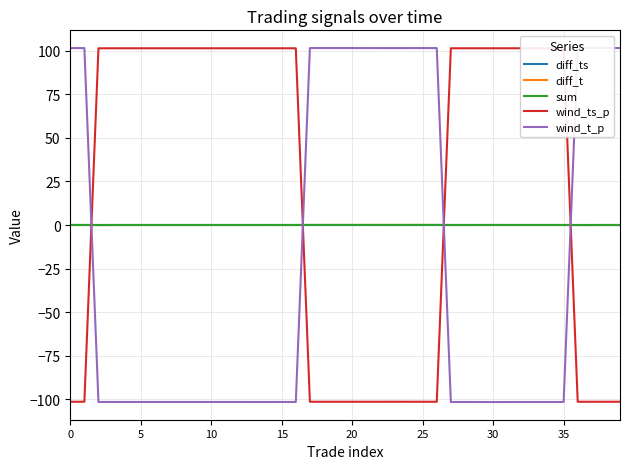

Which series ends up on top after the final intersection of wind_ts_p and wind_t_p?

wind_t_p